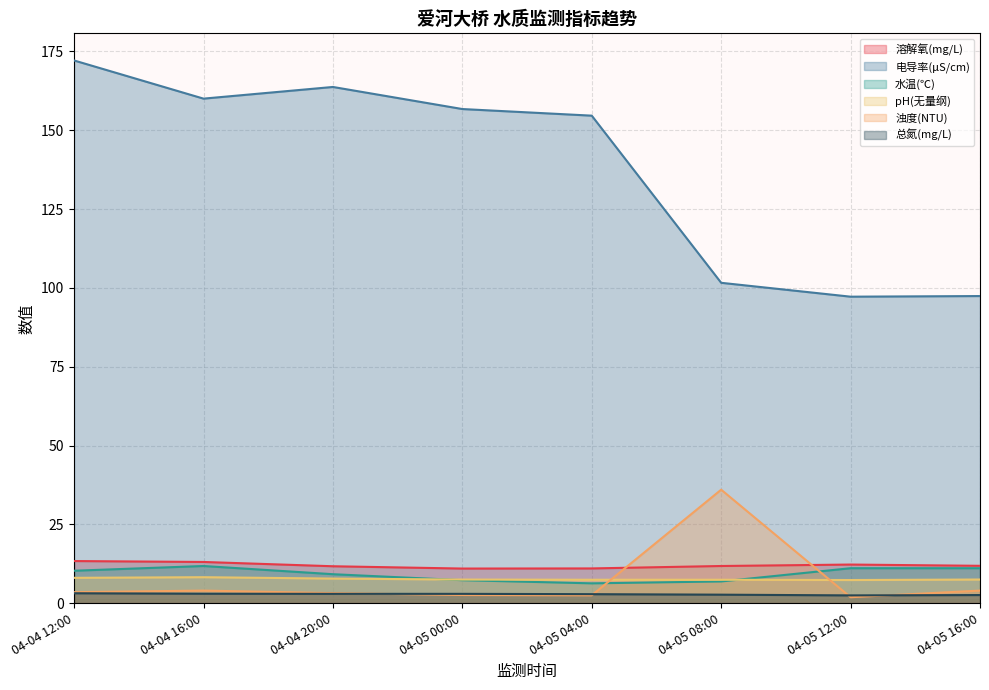

What is the sum of all 溶解氧(mg/L) values?

96.1